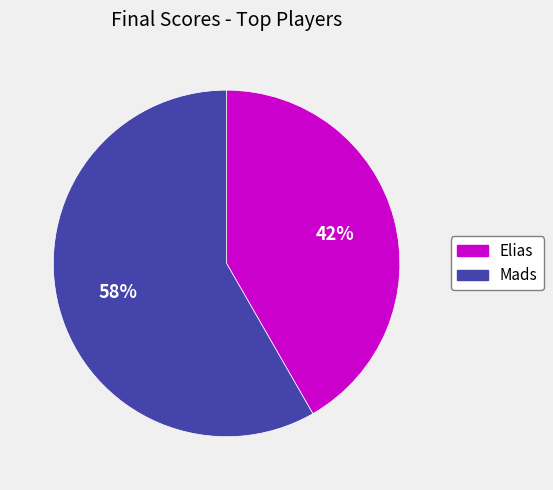

Rank the categories by value from highest to lowest.

Mads, Elias